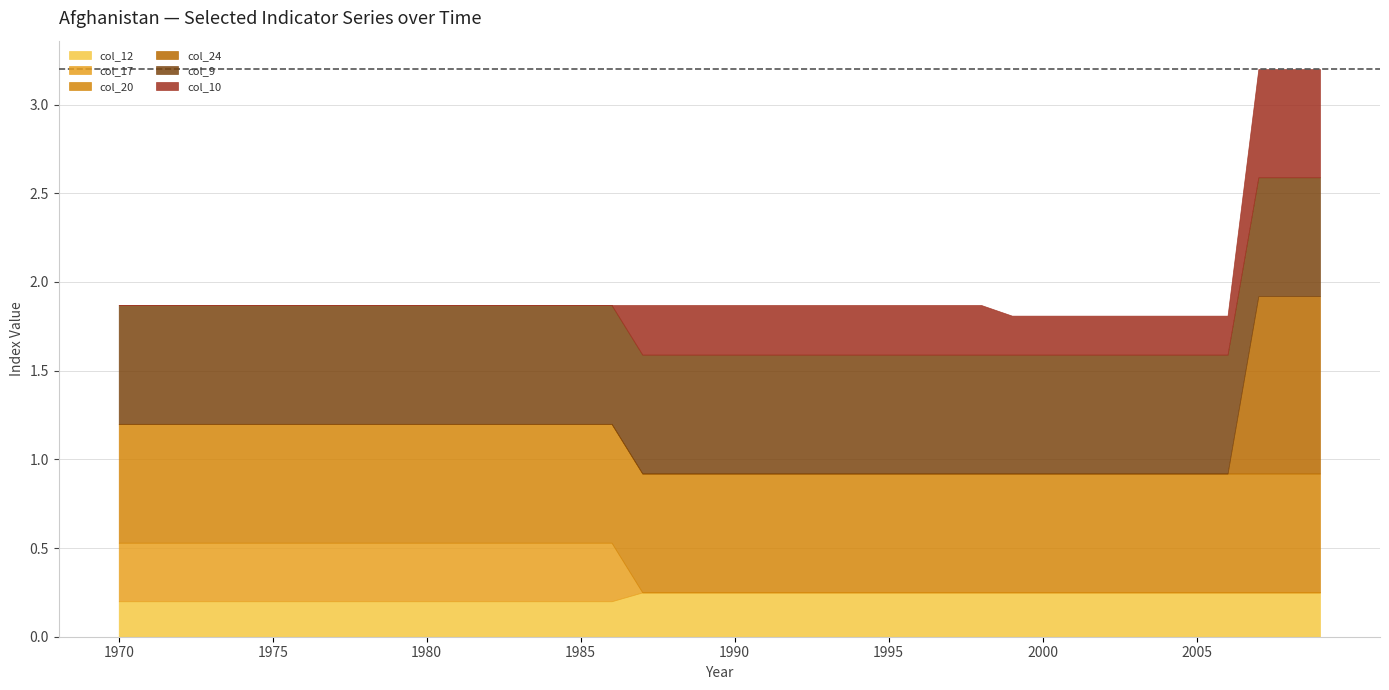

After their last crossing, which series has the higher values: col_12 or col_10?

col_10